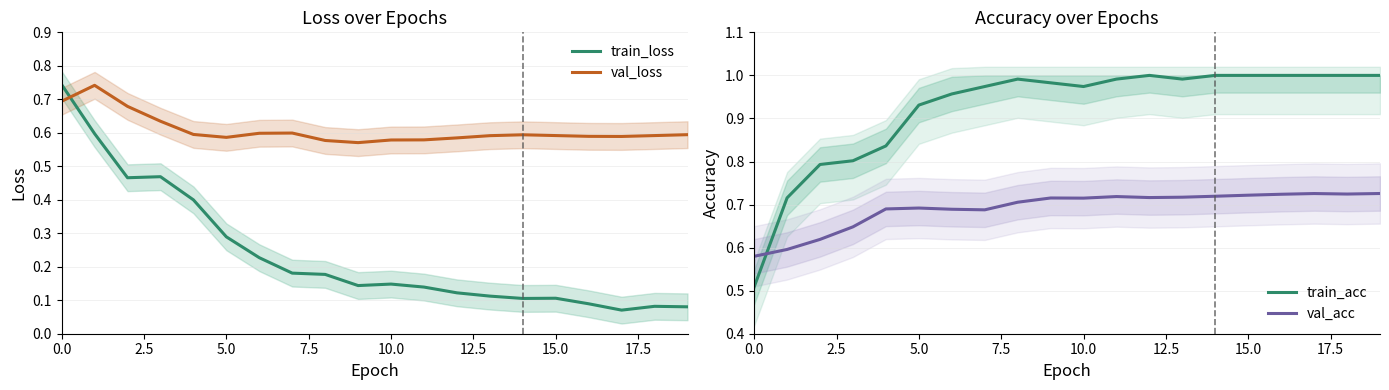

How many series are shown in this chart?

4